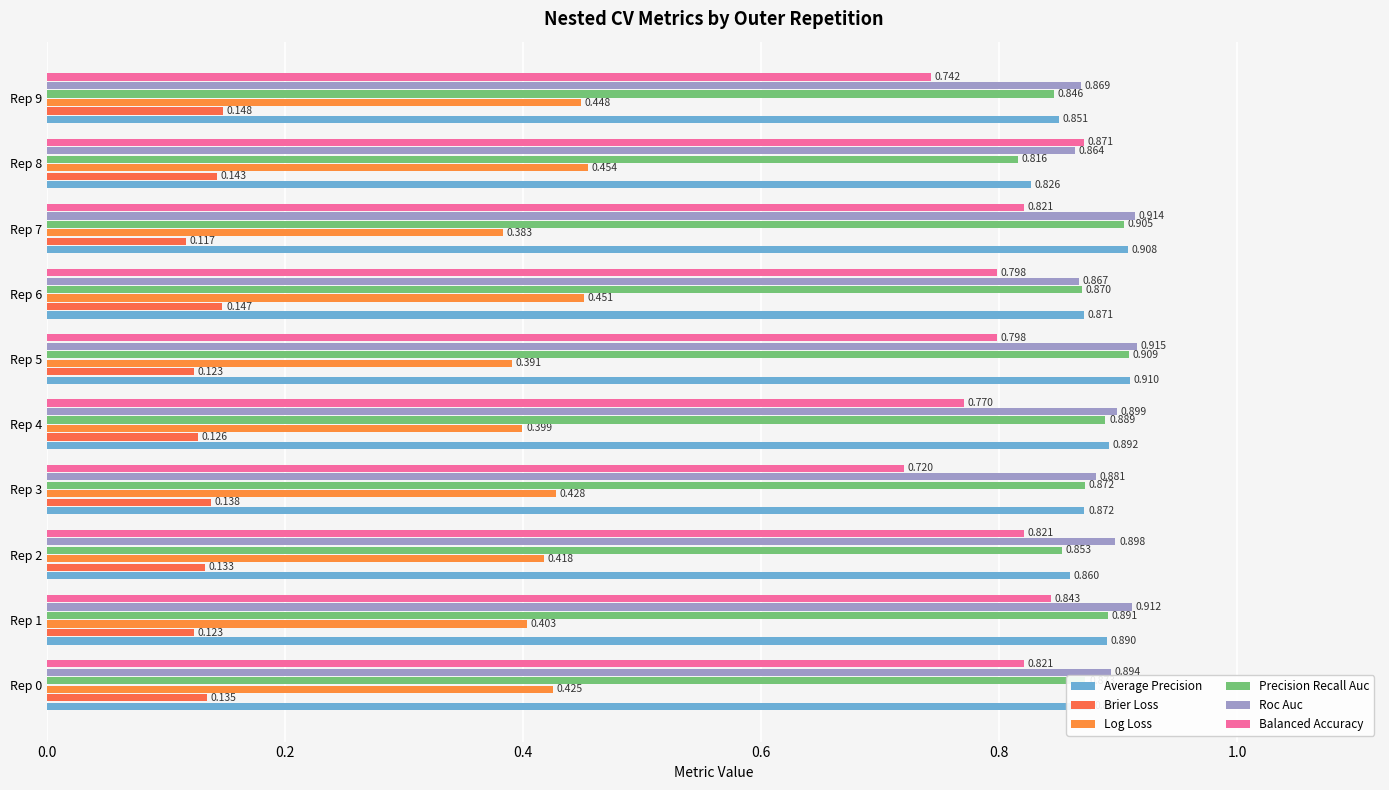

Count the number of data series in this chart.

6